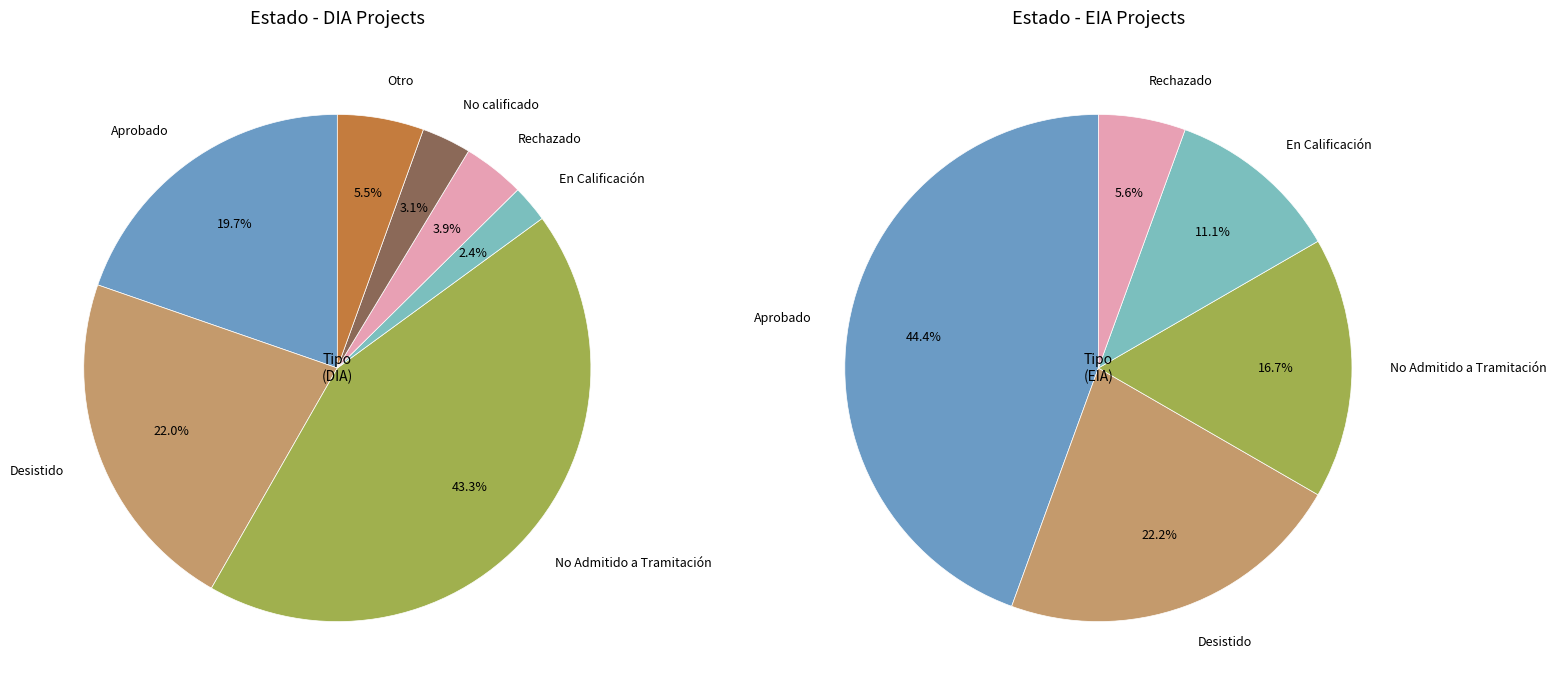

Does EIA represent more than half of the total?

No